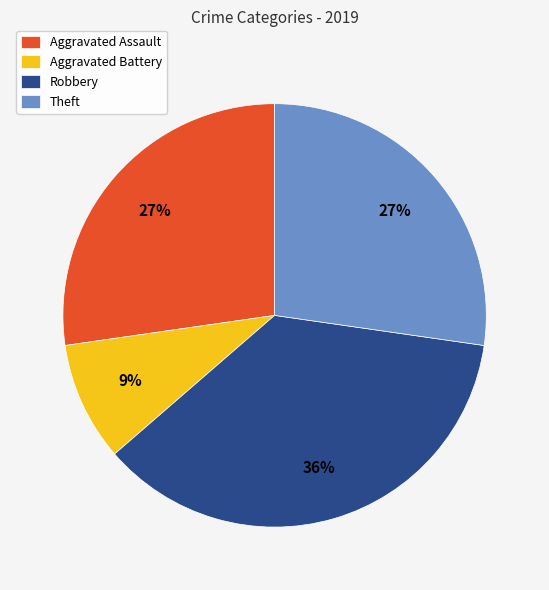

What percentage is the Robbery slice, to the nearest percent?

36%